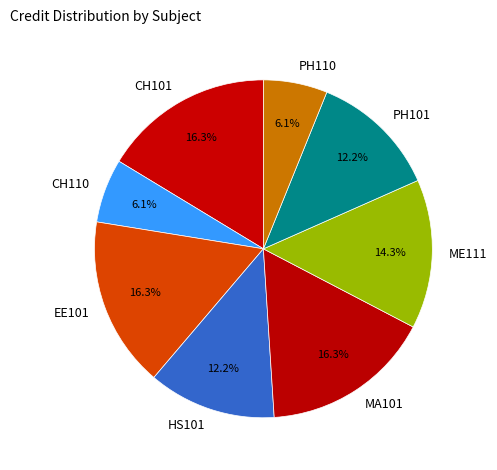

Which has a higher value, MA101 or HS101?

MA101